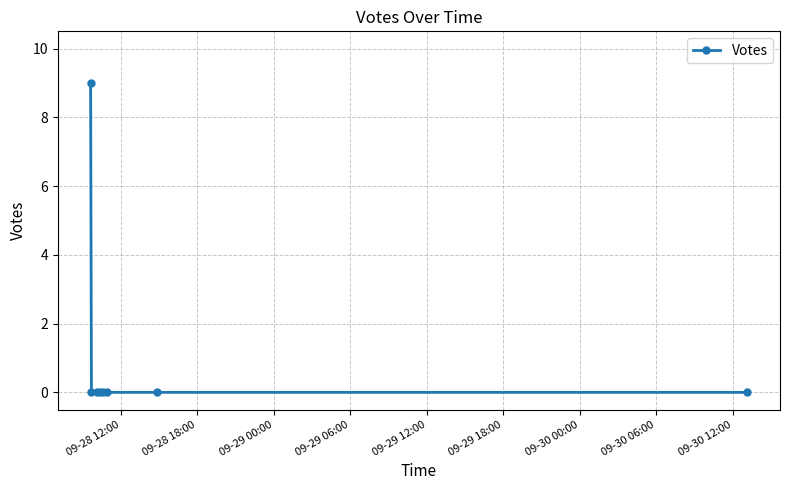

Count the number of data series in this chart.

1